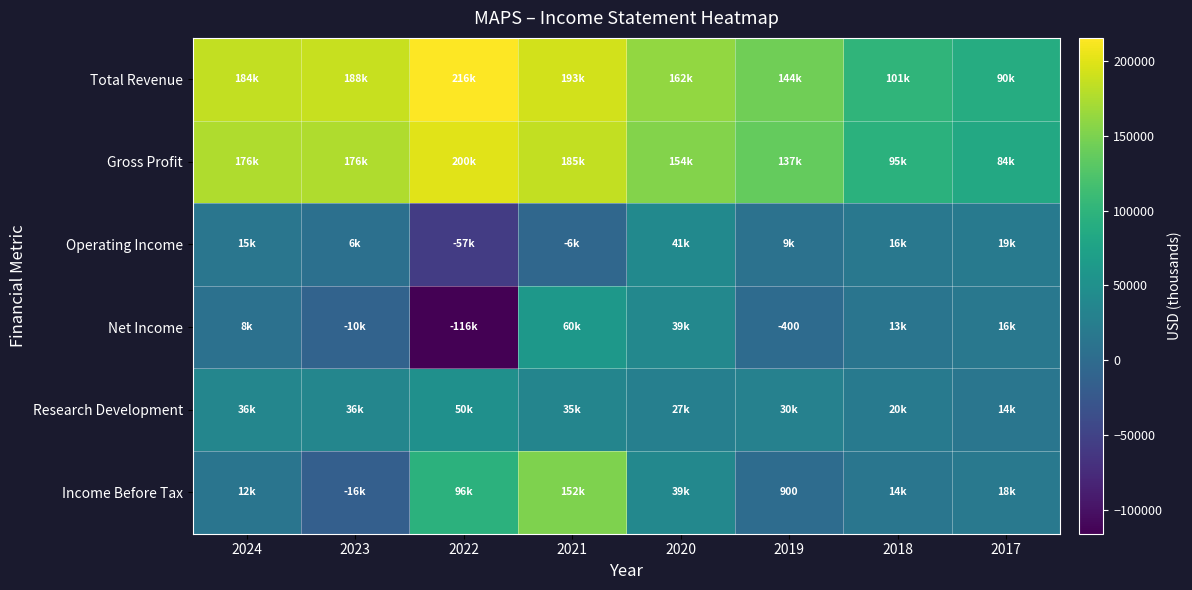

The value of Net Income at 2019 is -536. True or false?

False